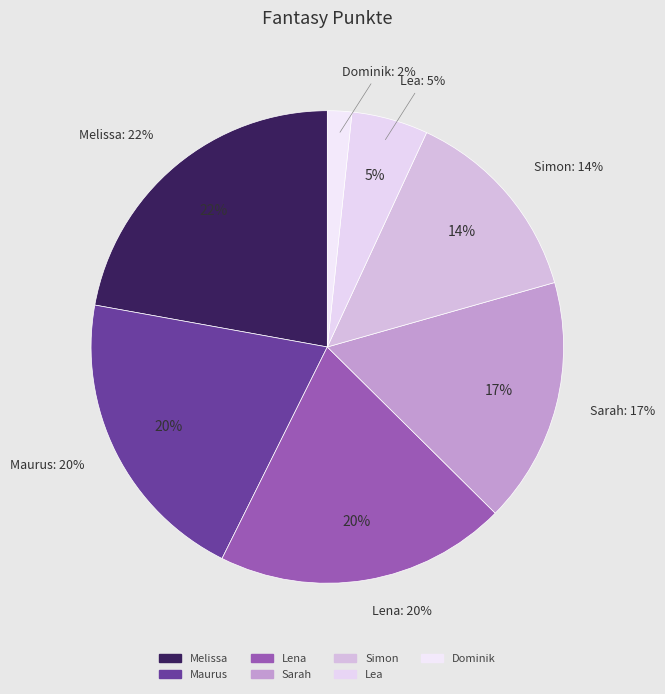

Is there any slice that represents more than half of the pie?

No